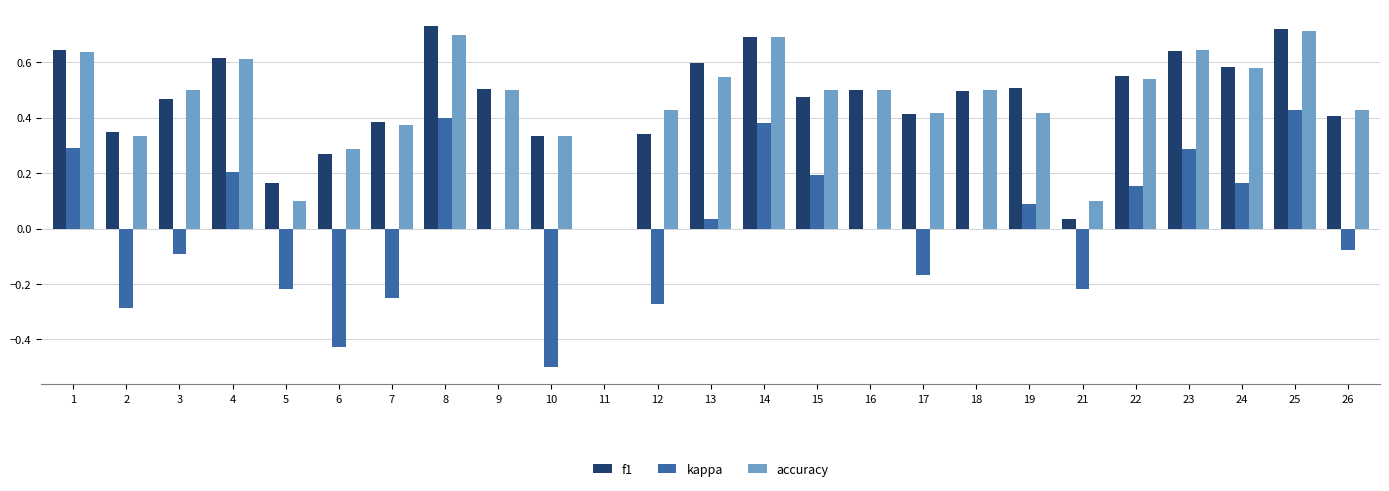

Between 5 and 21, which series saw the biggest shift?

f1